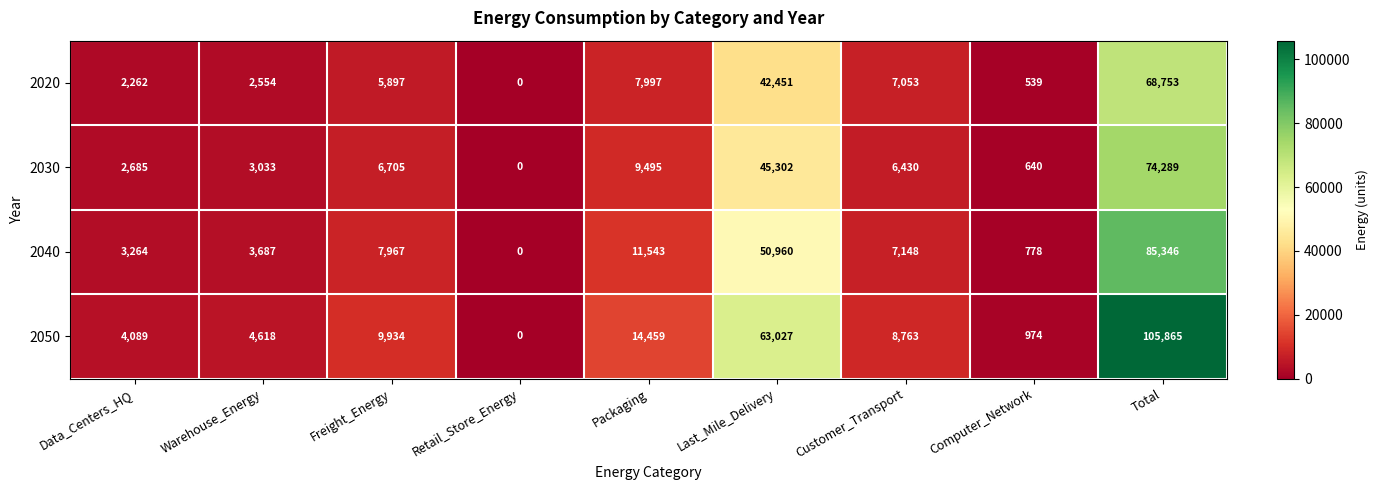

What is the total value across all series at Total?

334253